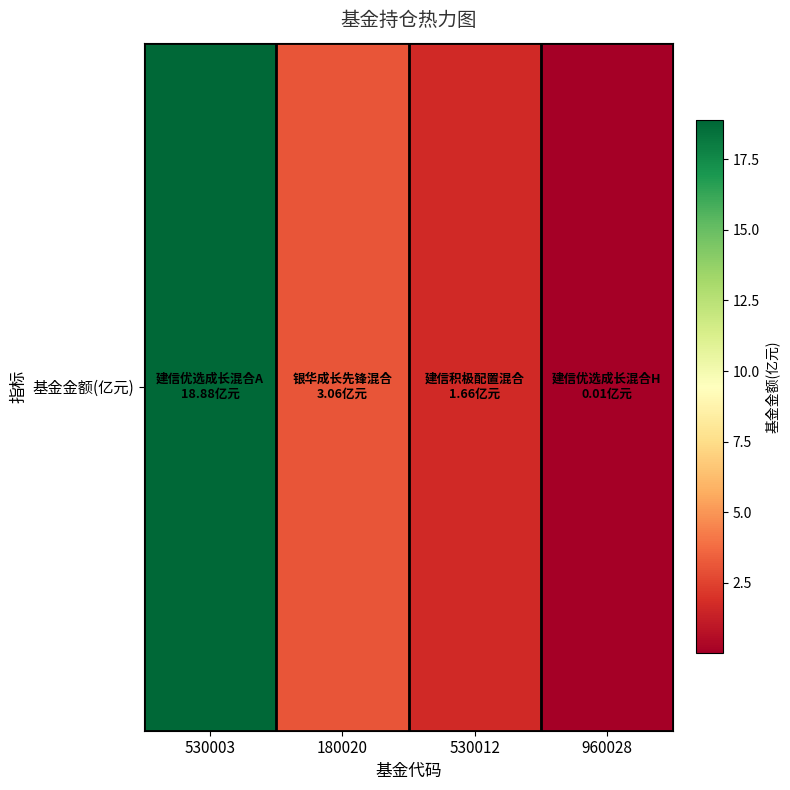

Where is the data nearest to the value 9?

180020